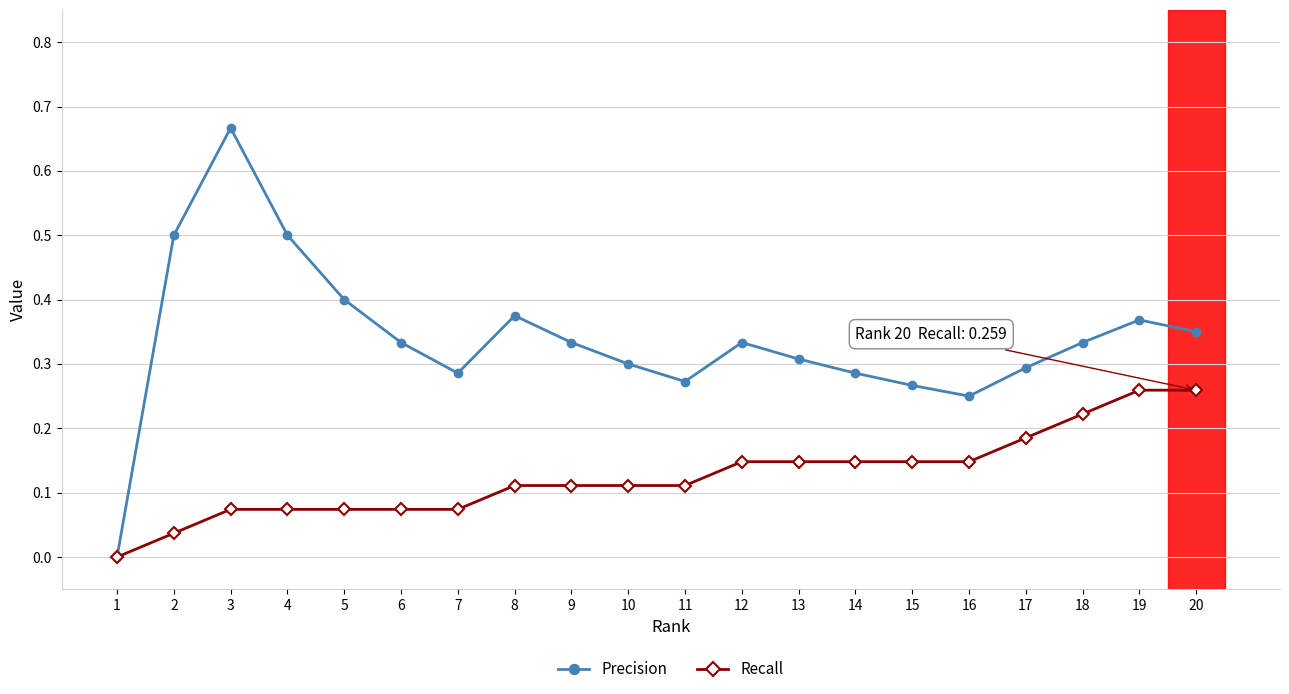

Rank the series at 10 from lowest to highest value.

Recall, Precision